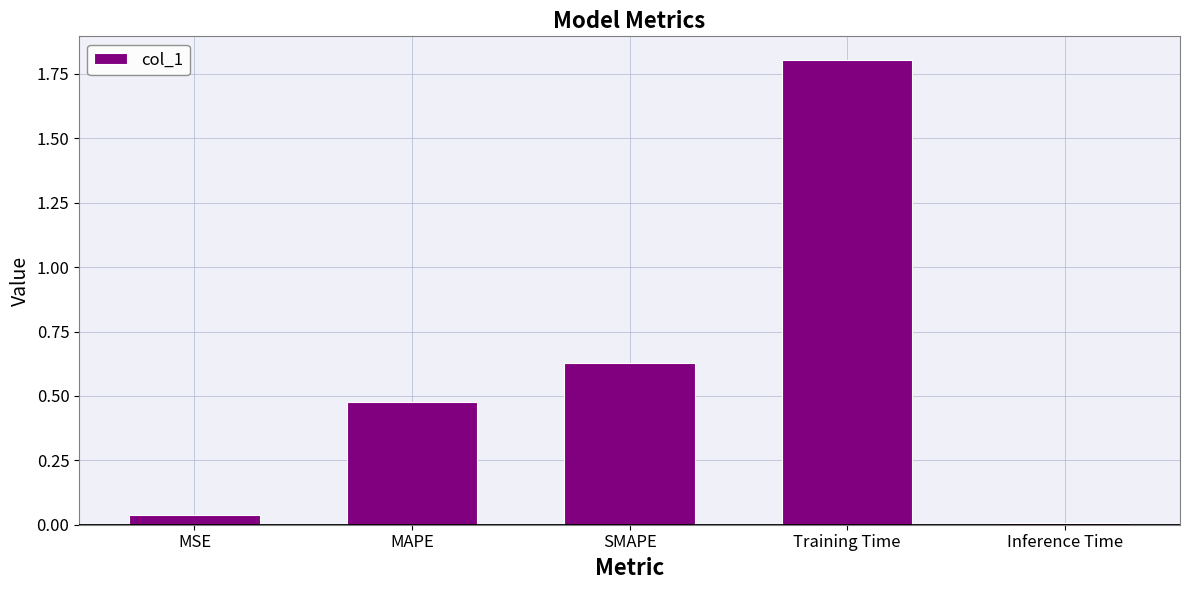

At which category does the chart reach its peak across all series?

Training Time